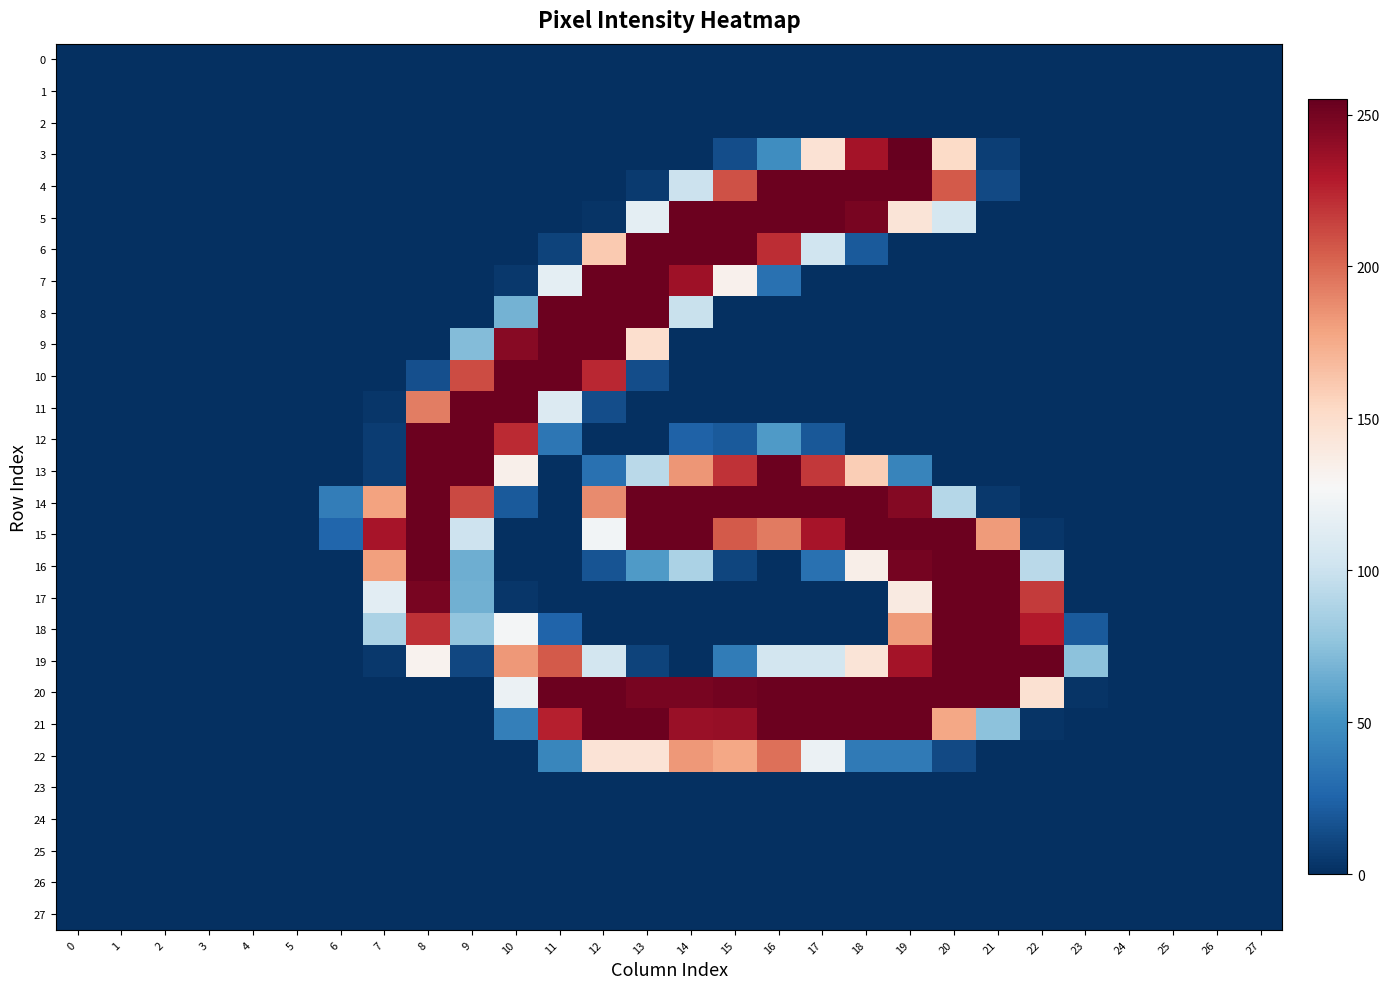

List the series in order of their peak value, highest first.

3, 4, 5, 6, 7, 8, 9, 10, 11, 12, 13, 14, 15, 16, 17, 18, 19, 20, 21, 22, 0, 1, 2, 23, 24, 25, 26, 27